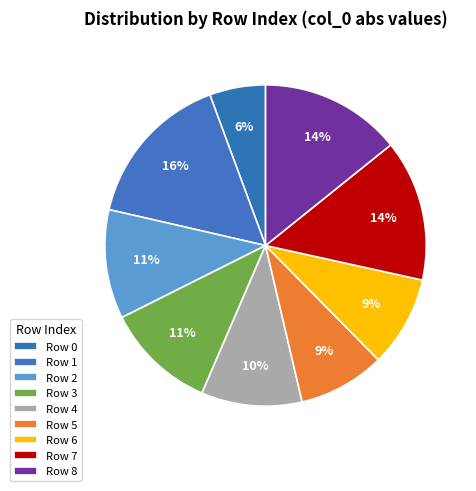

Count the number of slices in the pie.

9